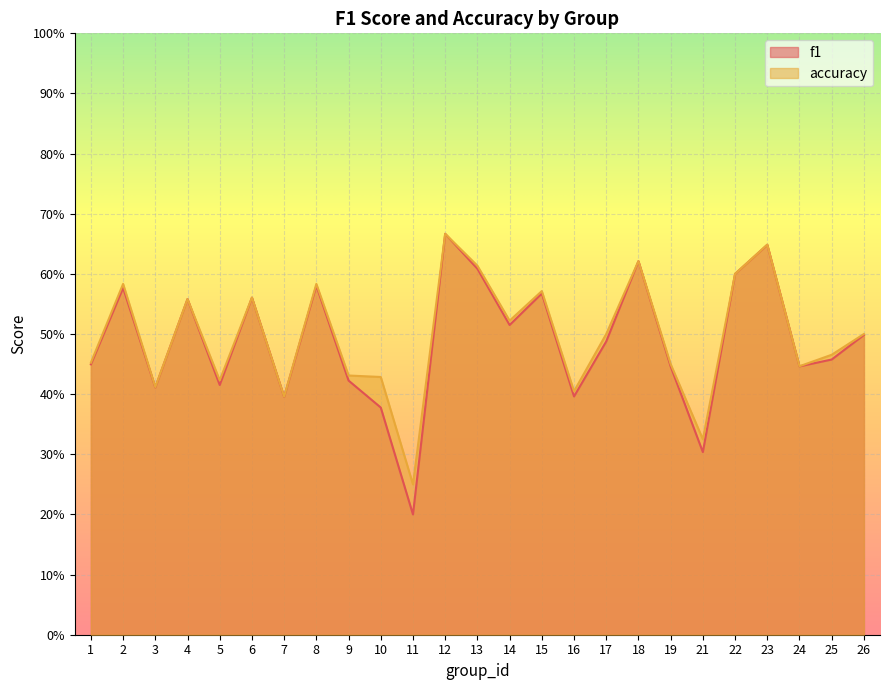

In accuracy, how many points are lower than both neighbors (excluding endpoints)?

8